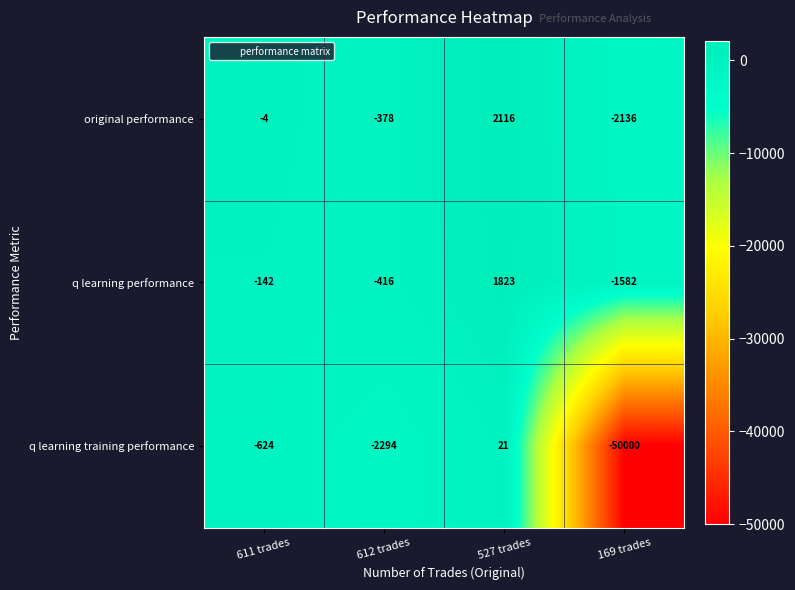

Reading right to left, list all the values displayed in this chart.

original performance: 169 trades=-2136	527 trades=2116	612 trades=-378	611 trades=-4
q learning performance: 169 trades=-1582	527 trades=1823	612 trades=-416	611 trades=-142
q learning training performance: 169 trades=-50000	527 trades=21	612 trades=-2294	611 trades=-624